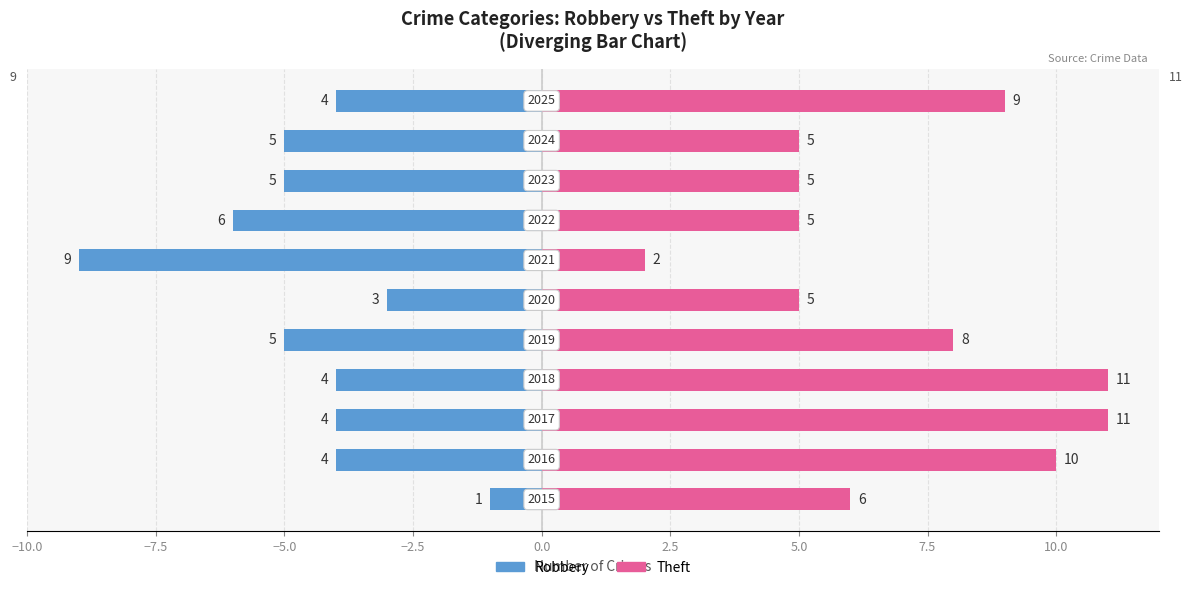

List the series in order of their overall mean, lowest first.

Robbery, Theft